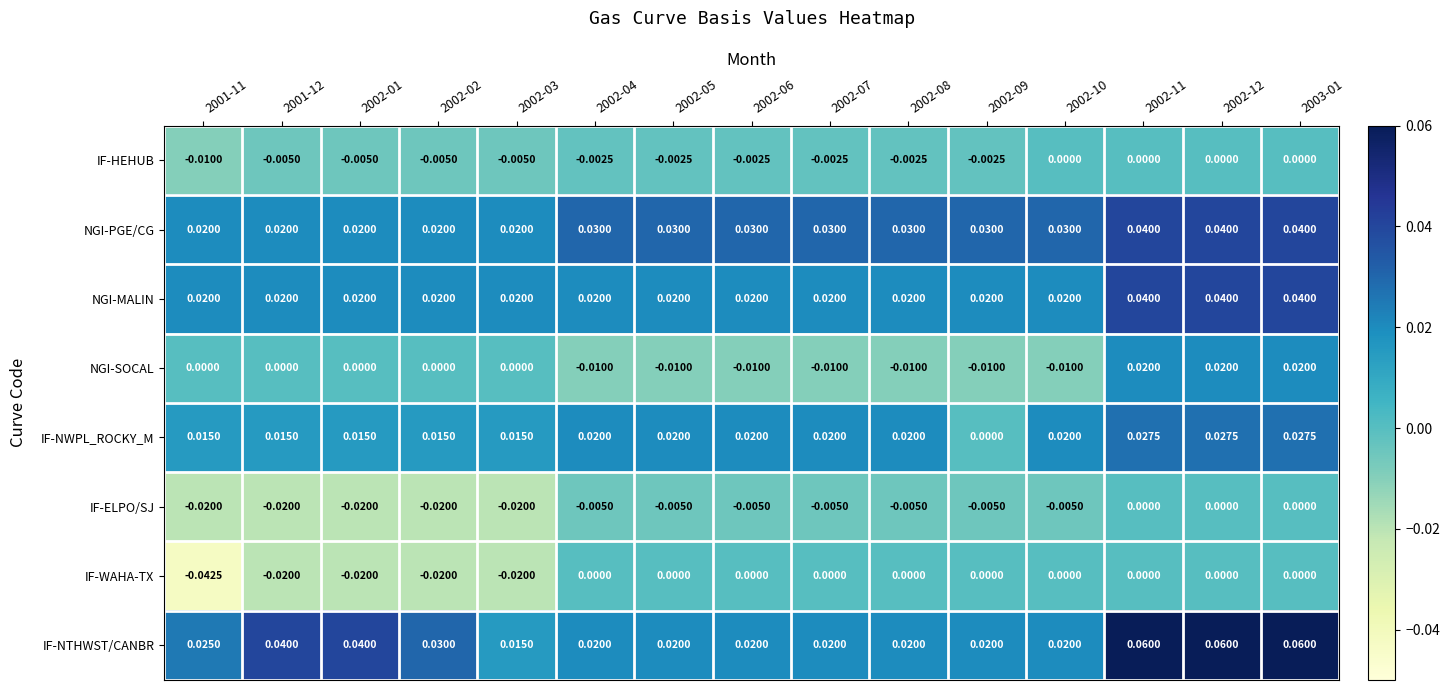

Which series has the largest total across all categories?

IF-NTHWST/CANBR